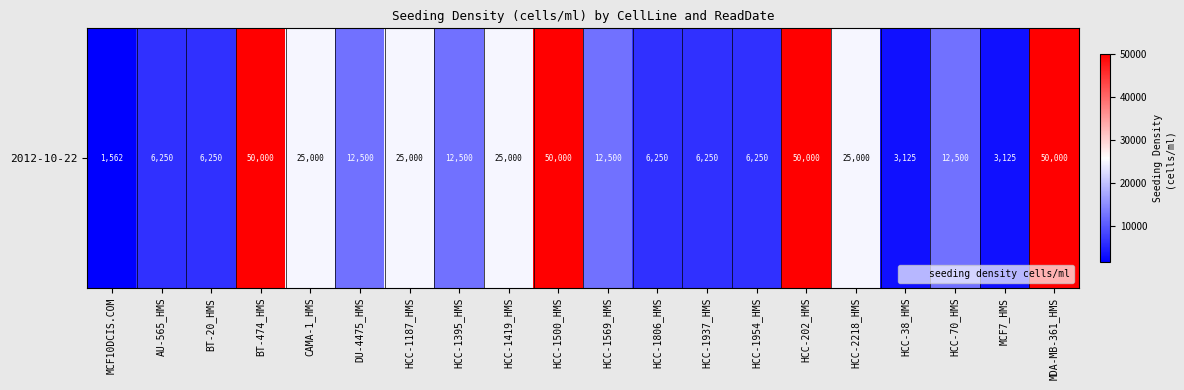

What is the approximate value at MDA-MB-361_HMS?

50000.0